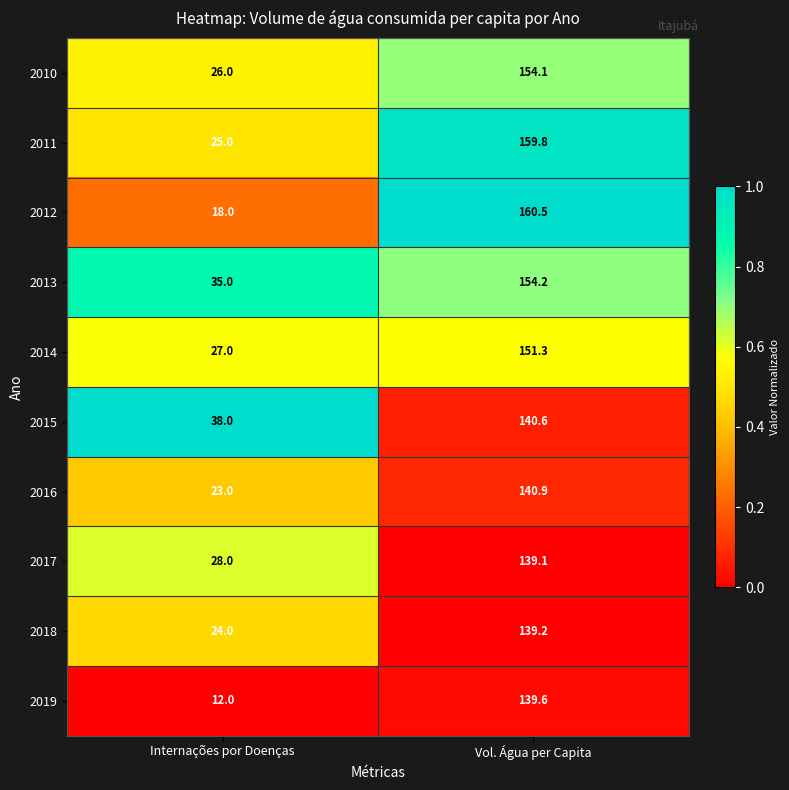

Which series has the largest total across all categories?

2013